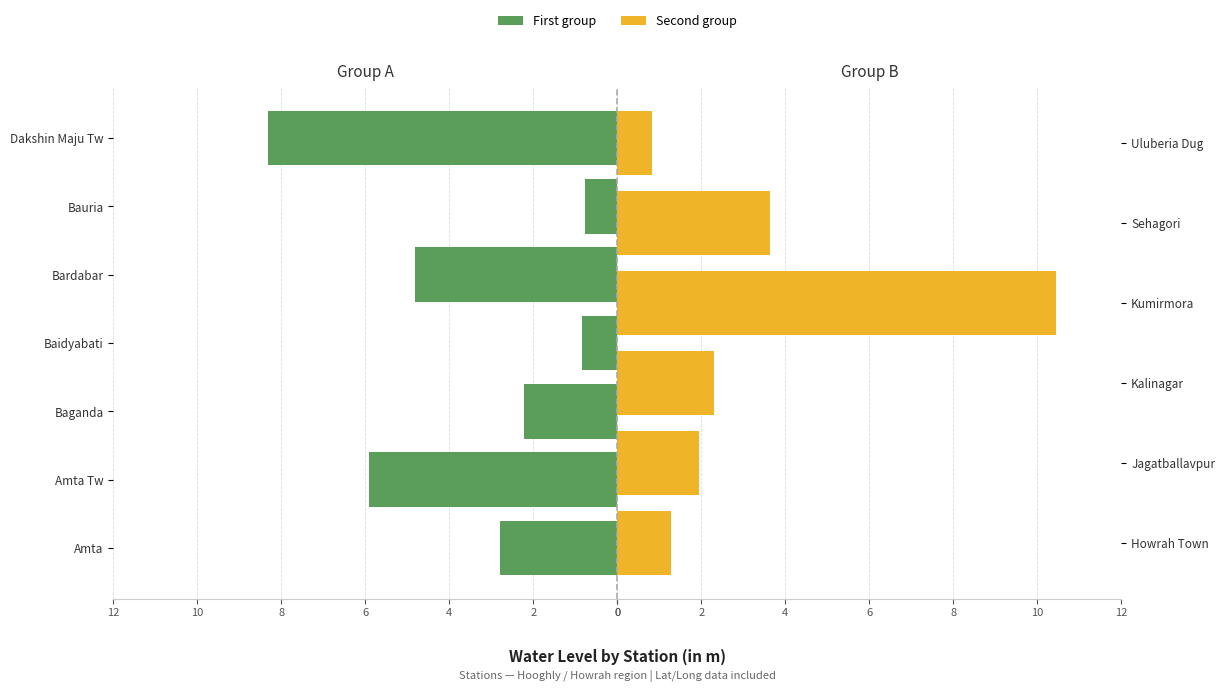

Does the chart contain any negative values?

No